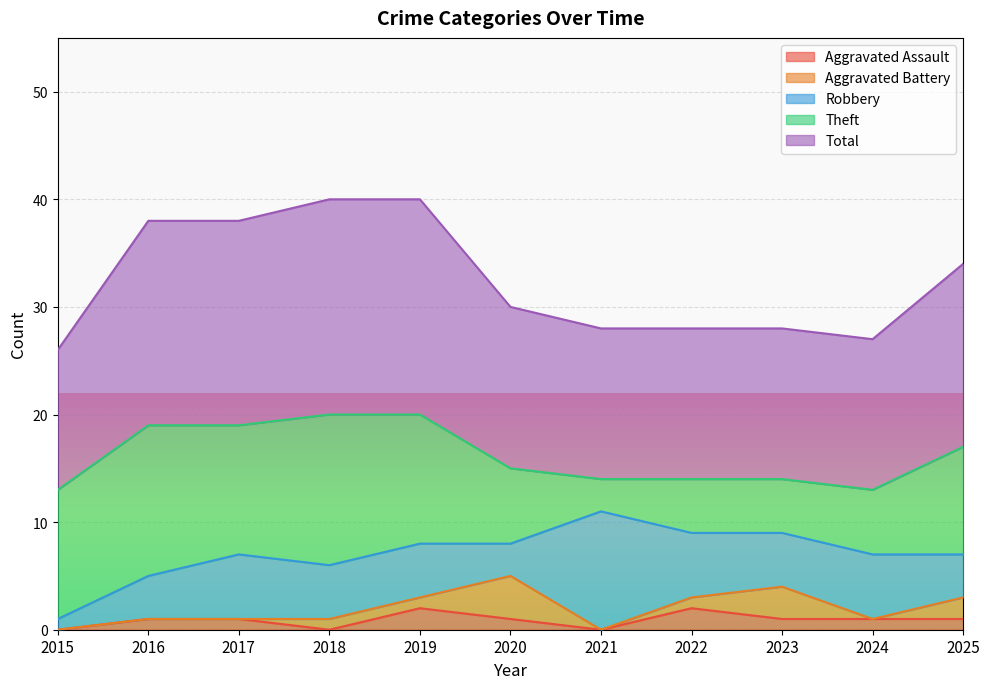

True or false: Theft and Aggravated Battery intersect in this chart.

False